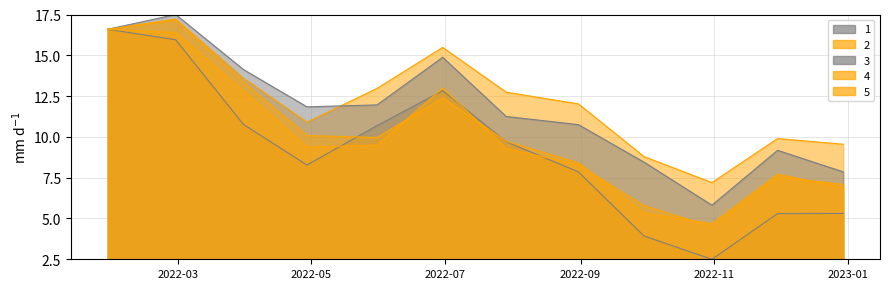

Which series ends up on top after the final intersection of 4 and 5?

5